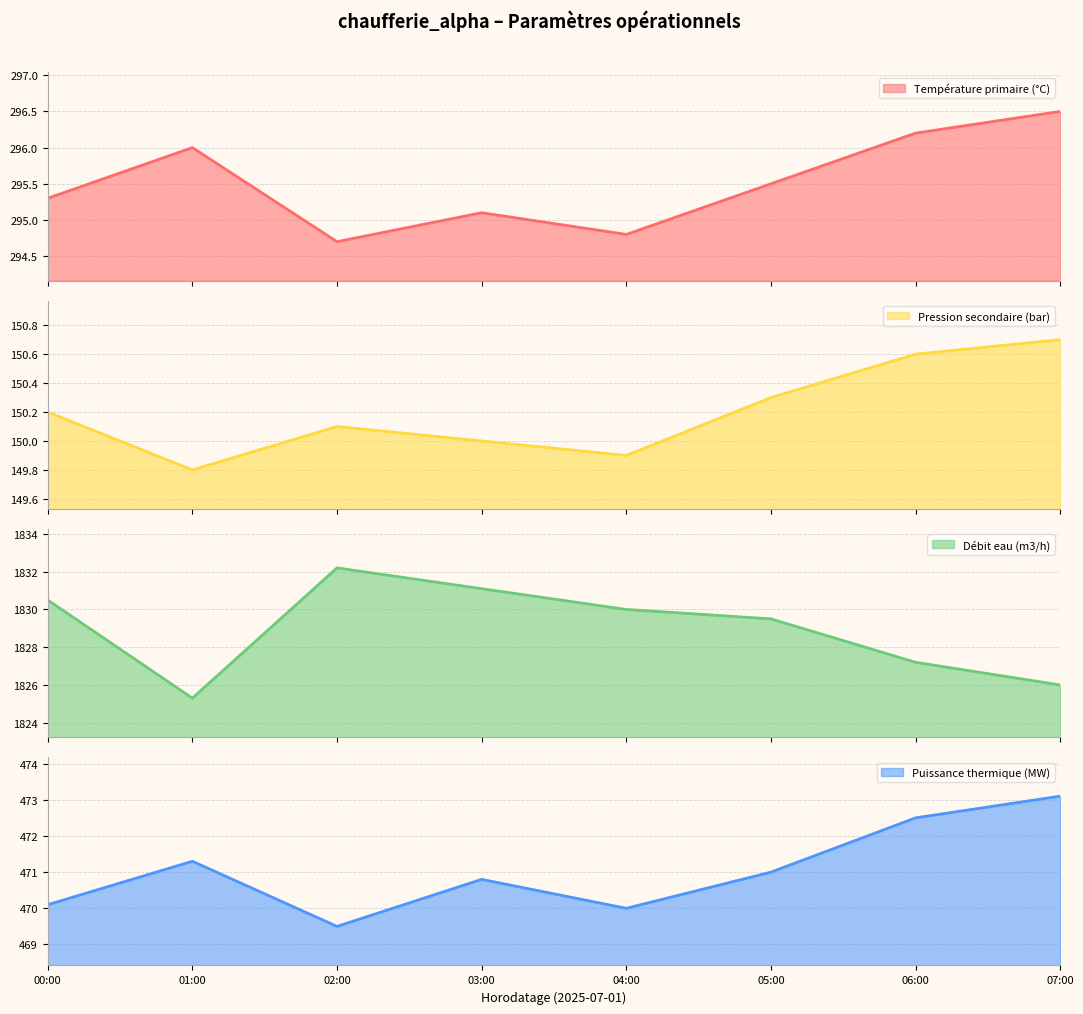

What is the difference between the highest and lowest values at 05:00?

1679.2